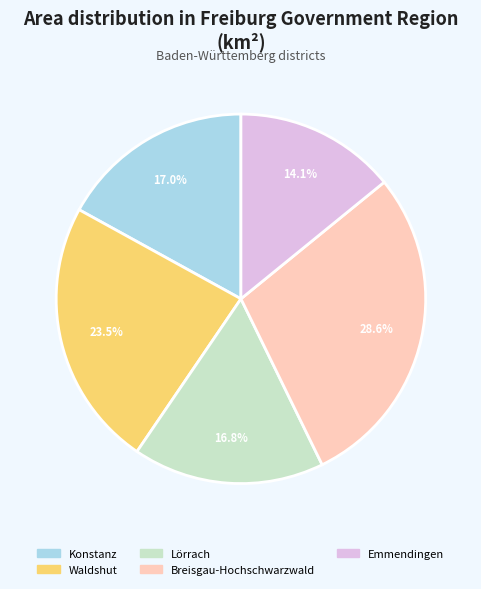

Does Waldshut represent more than half of the total?

No